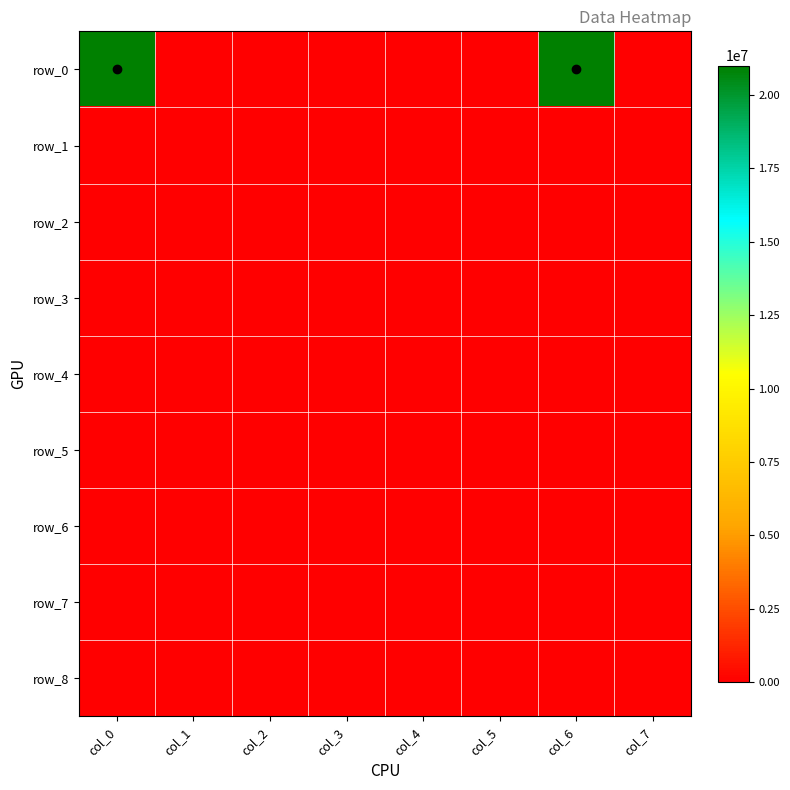

At how many categories does at least one series exceed 4733108?

2